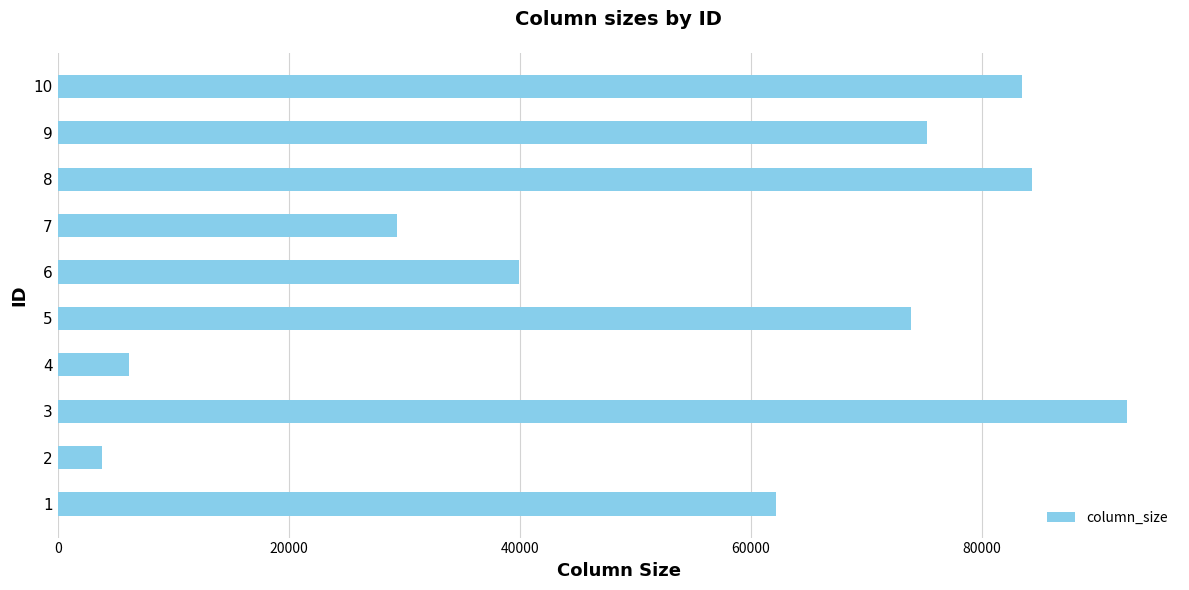

What is the change in value from 1 to 5?

+11733